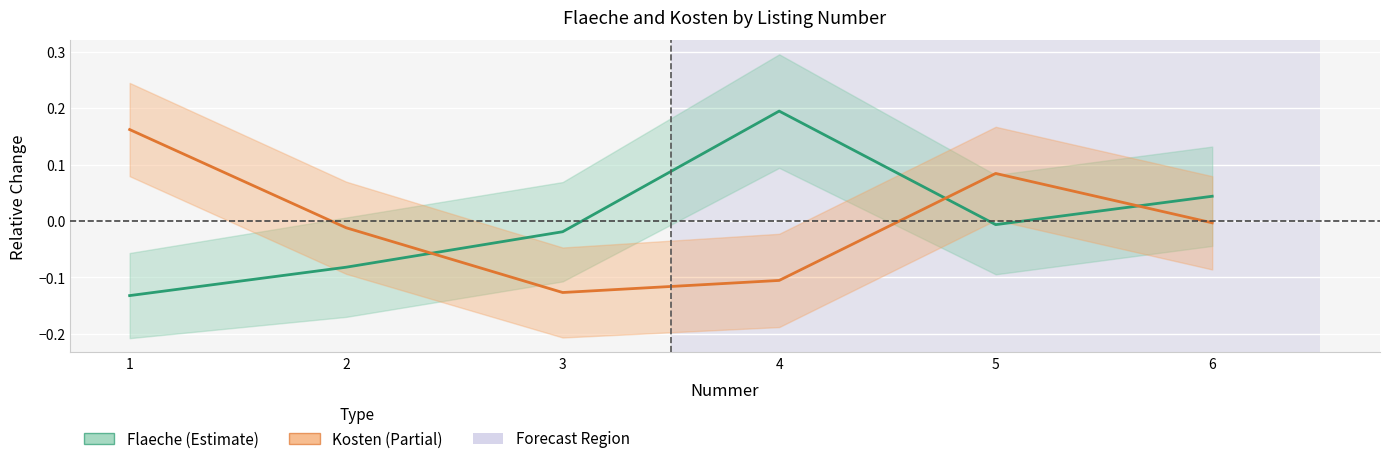

How many positive values does the Flaeche series have?

2